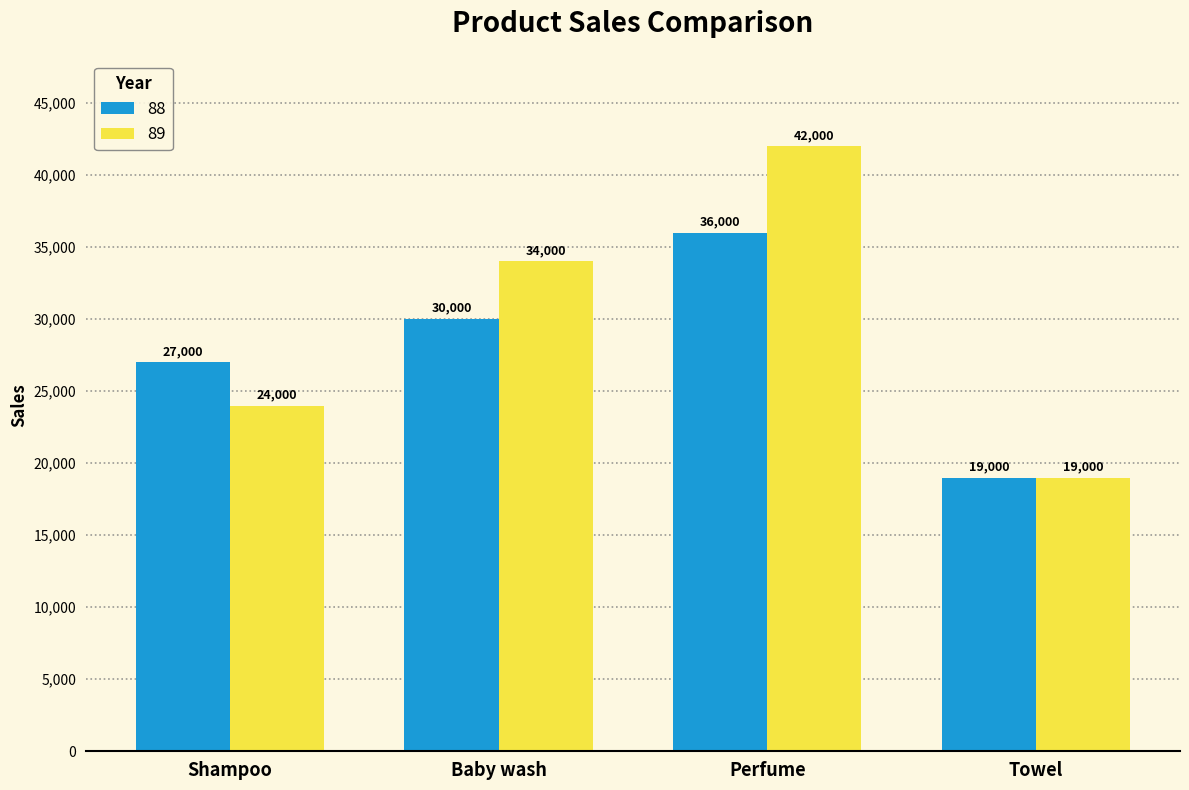

At which category is the sum across all series the highest?

Perfume